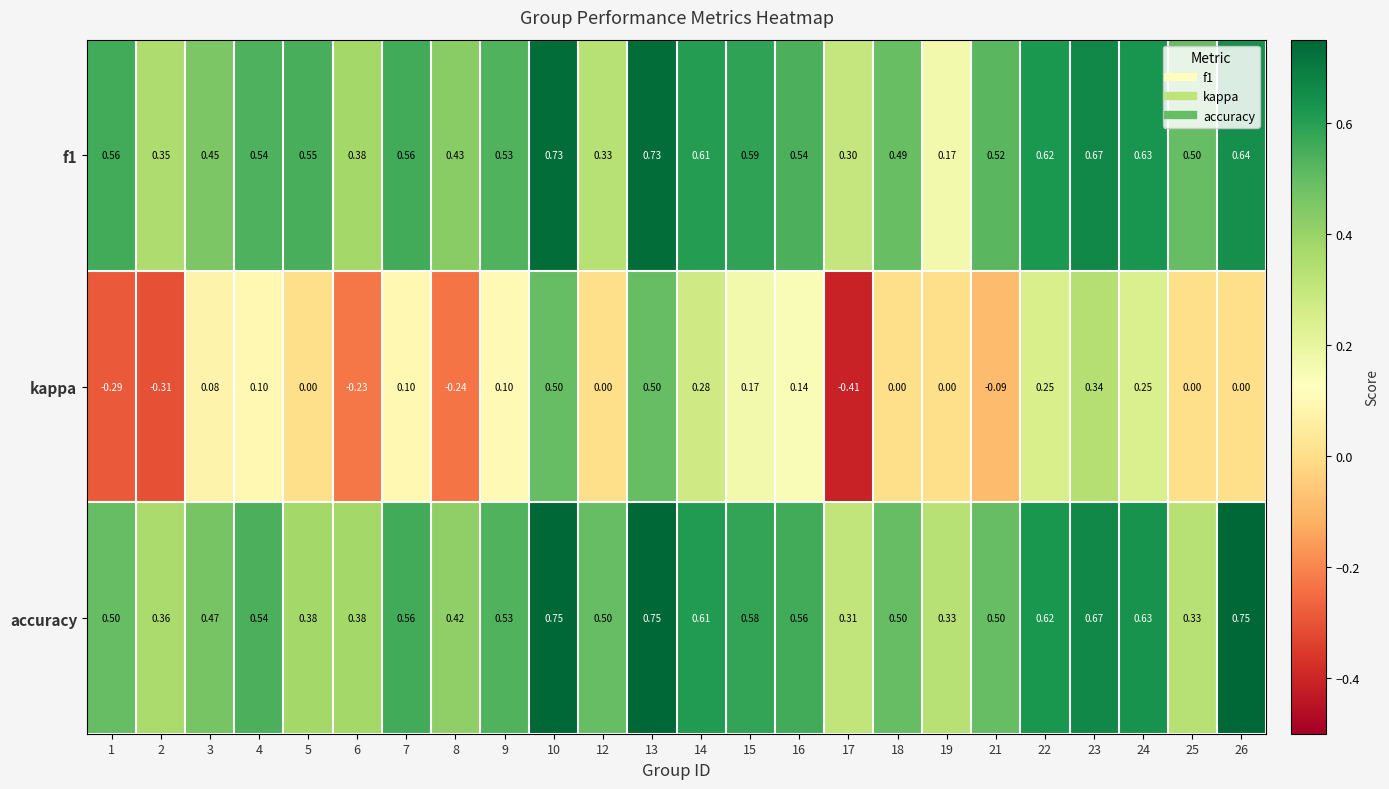

Which series has the largest total across all categories?

accuracy